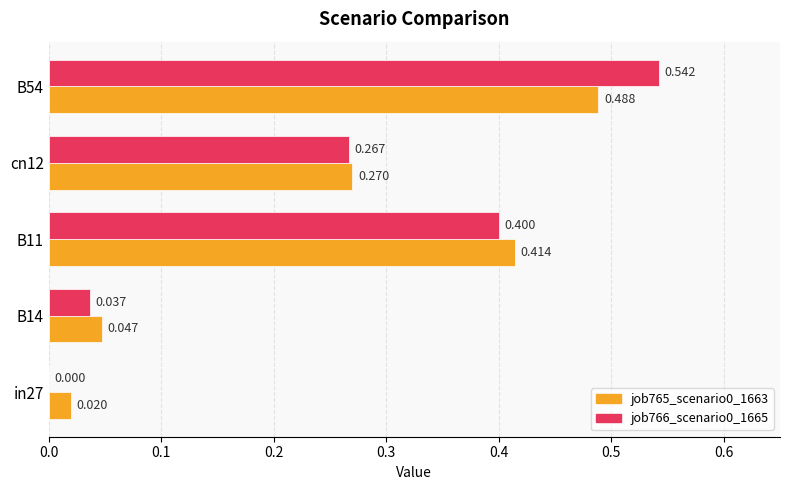

Is the value of job765_scenario0_1663 at B14 greater than the value of job766_scenario0_1665 at B14?

Yes